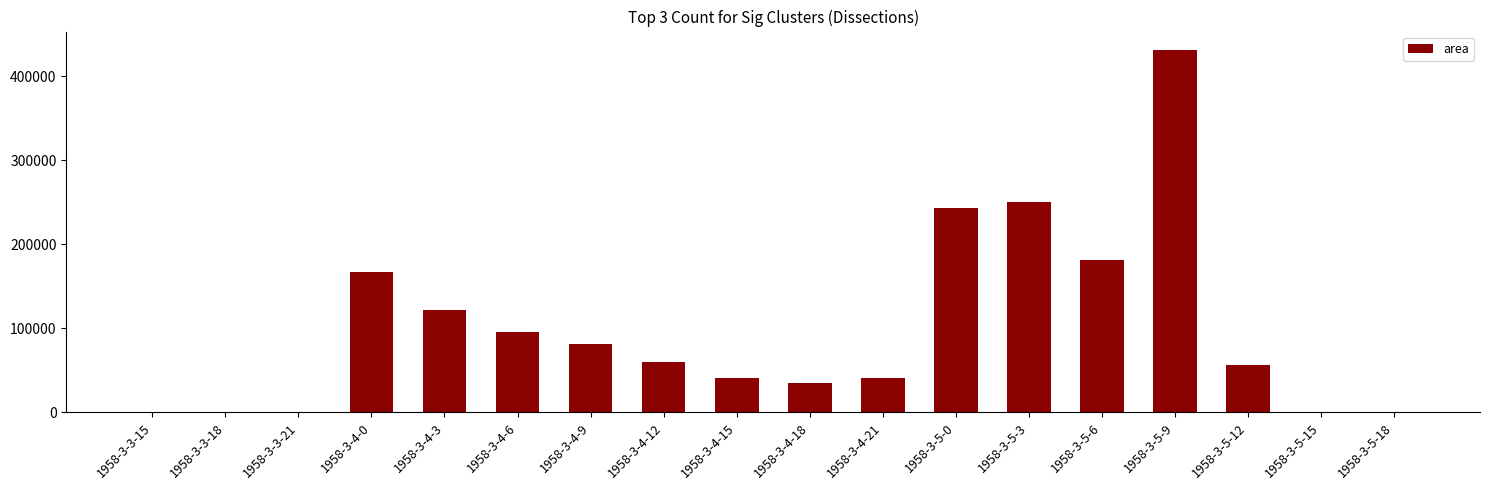

What is the difference between the values at 1958-3-5-9 and 1958-3-5-15?

431250